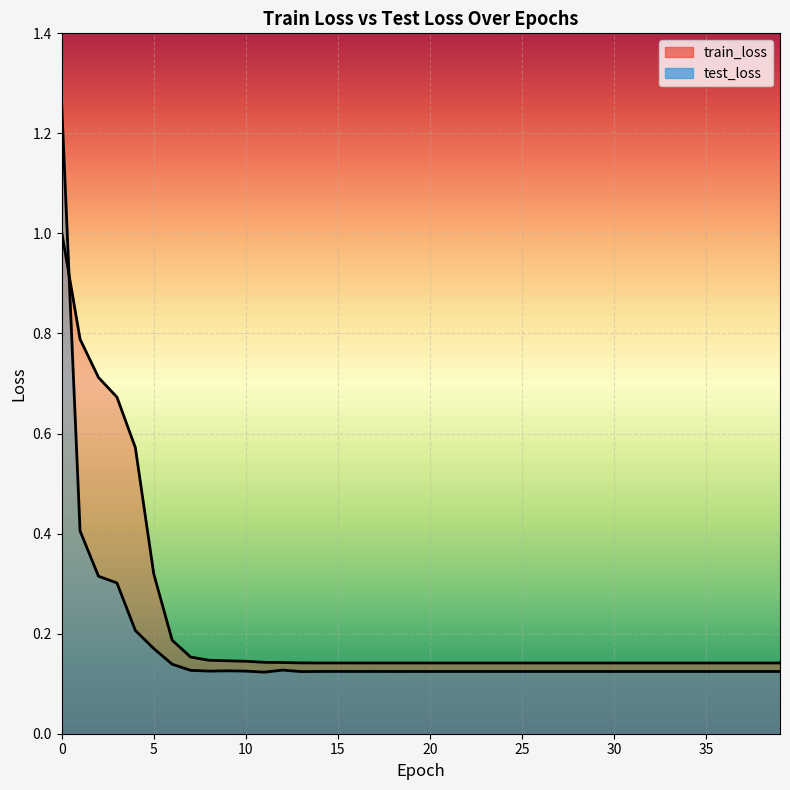

What is the average value of the train_loss series?

0.2